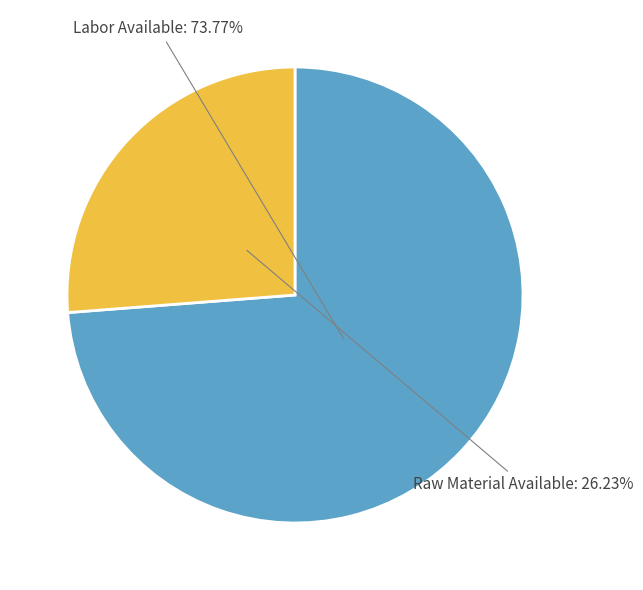

Is there any slice that represents more than half of the pie?

Yes